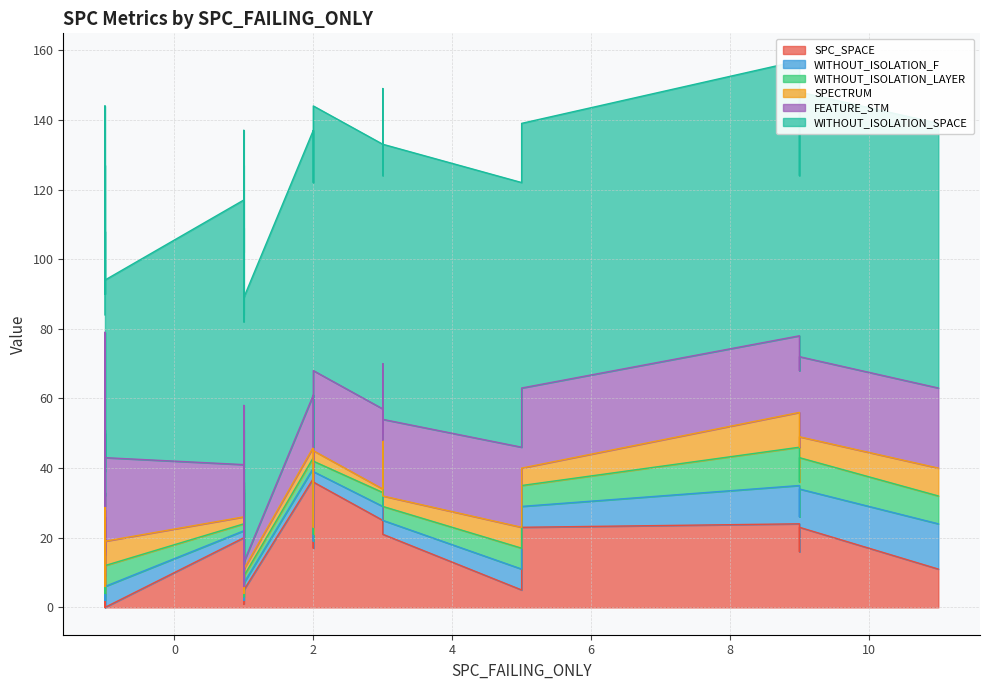

What is the value of the SPECTRUM point at the 39th from the left?

7